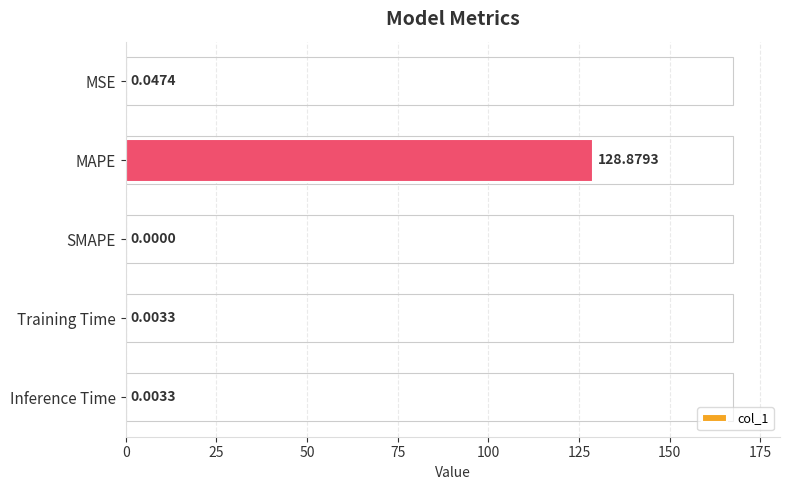

What is the sum of all values?

128.9